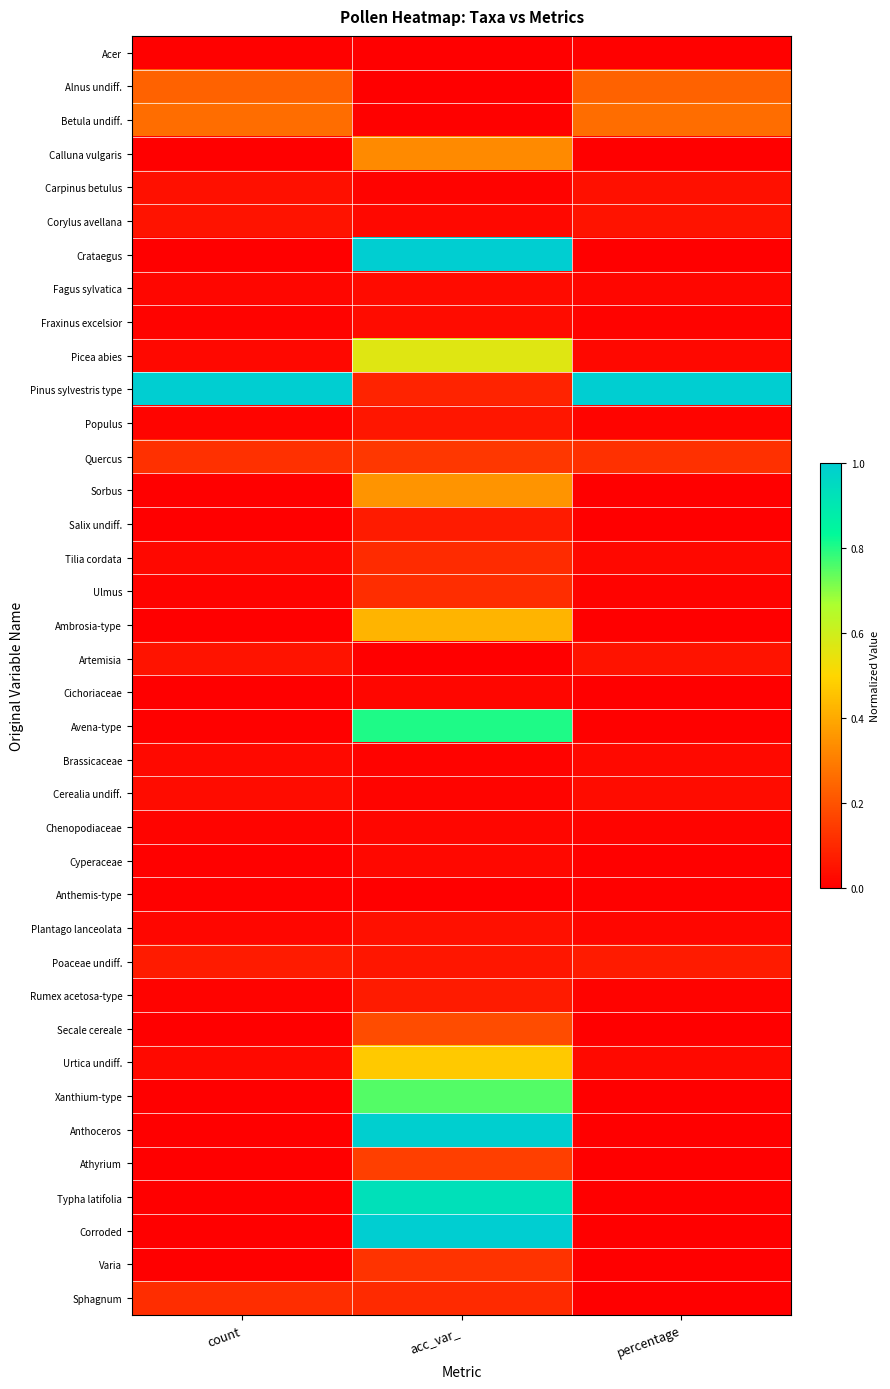

Reading right to left, list all the values displayed in this chart.

Acer: percentage=0.0	acc_var_=0.0	count=0.0
Alnus undiff.: percentage=0.2	acc_var_=0.0	count=0.2
Betula undiff.: percentage=0.3	acc_var_=0.0	count=0.3
Calluna vulgaris: percentage=0.0	acc_var_=0.3	count=0.0
Carpinus betulus: percentage=0.0	acc_var_=0.0	count=0.0
Corylus avellana: percentage=0.1	acc_var_=0.0	count=0.1
Crataegus: percentage=0.0	acc_var_=1.0	count=0.0
Fagus sylvatica: percentage=0.0	acc_var_=0.0	count=0.0
Fraxinus excelsior: percentage=0.0	acc_var_=0.0	count=0.0
Picea abies: percentage=0.0	acc_var_=0.6	count=0.0
Pinus sylvestris type: percentage=1.0	acc_var_=0.1	count=1.0
Populus: percentage=0.0	acc_var_=0.1	count=0.0
Quercus: percentage=0.1	acc_var_=0.1	count=0.1
Sorbus: percentage=0.0	acc_var_=0.4	count=0.0
Salix undiff.: percentage=0.0	acc_var_=0.1	count=0.0
Tilia cordata: percentage=0.0	acc_var_=0.1	count=0.0
Ulmus: percentage=0.0	acc_var_=0.1	count=0.0
Ambrosia-type: percentage=0.0	acc_var_=0.4	count=0.0
Artemisia: percentage=0.0	acc_var_=0.0	count=0.0
Cichoriaceae: percentage=0.0	acc_var_=0.0	count=0.0
Avena-type: percentage=0.0	acc_var_=0.8	count=0.0
Brassicaceae: percentage=0.0	acc_var_=0.0	count=0.0
Cerealia undiff.: percentage=0.0	acc_var_=0.0	count=0.0
Chenopodiaceae: percentage=0.0	acc_var_=0.0	count=0.0
Cyperaceae: percentage=0.0	acc_var_=0.0	count=0.0
Anthemis-type: percentage=0.0	acc_var_=0.0	count=0.0
Plantago lanceolata: percentage=0.0	acc_var_=0.0	count=0.0
Poaceae undiff.: percentage=0.1	acc_var_=0.1	count=0.1
Rumex acetosa-type: percentage=0.0	acc_var_=0.1	count=0.0
Secale cereale: percentage=0.0	acc_var_=0.2	count=0.0
Urtica undiff.: percentage=0.0	acc_var_=0.5	count=0.0
Xanthium-type: percentage=0.0	acc_var_=0.8	count=0.0
Anthoceros: percentage=0.0	acc_var_=1.0	count=0.0
Athyrium: percentage=0.0	acc_var_=0.2	count=0.0
Typha latifolia: percentage=0.0	acc_var_=0.9	count=0.0
Corroded: percentage=0.0	acc_var_=1.0	count=0.0
Varia: percentage=0.0	acc_var_=0.1	count=0.0
Sphagnum: percentage=0.0	acc_var_=0.1	count=0.1